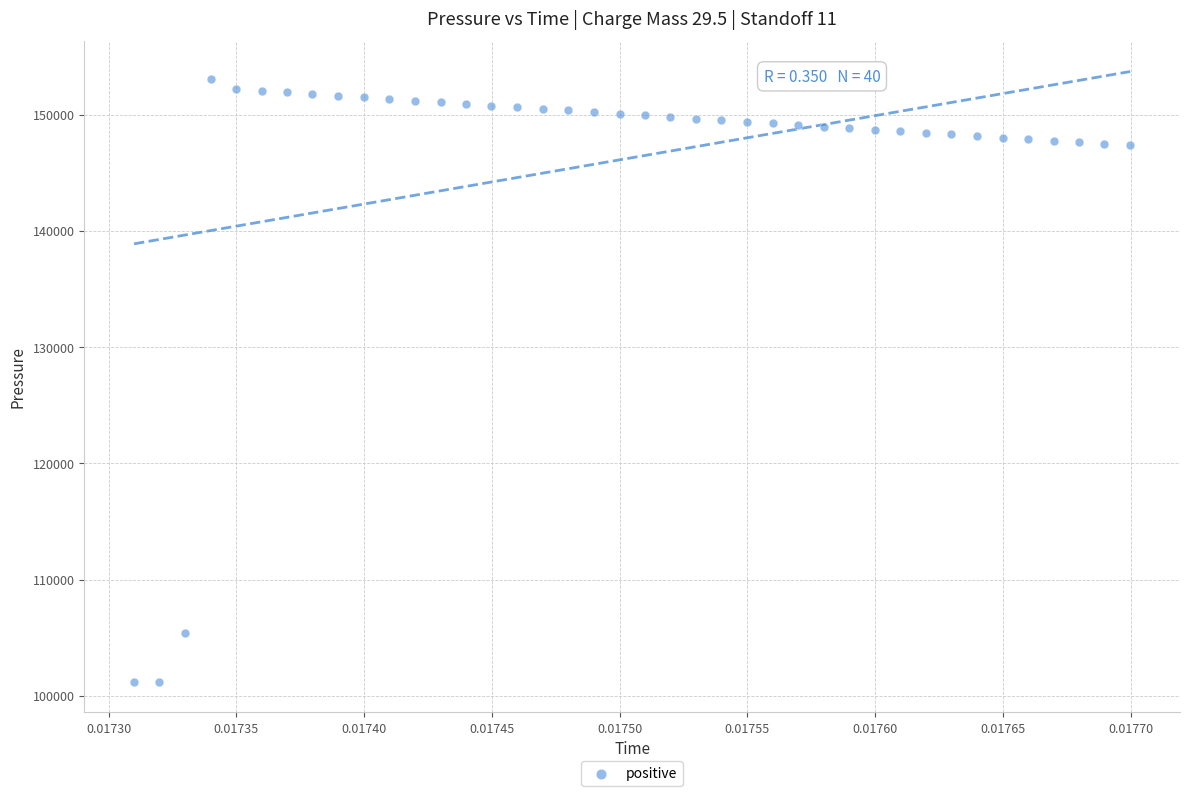

How many data points are displayed?

40